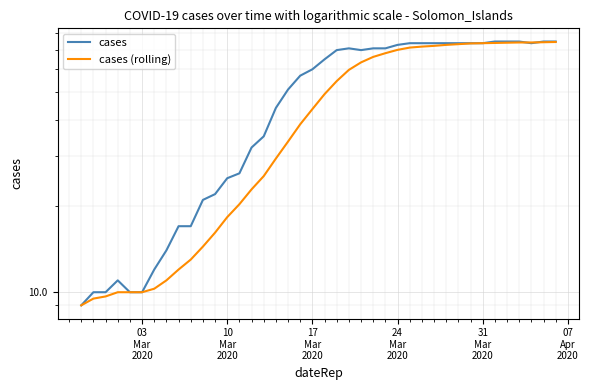

Count the number of data series in this chart.

2